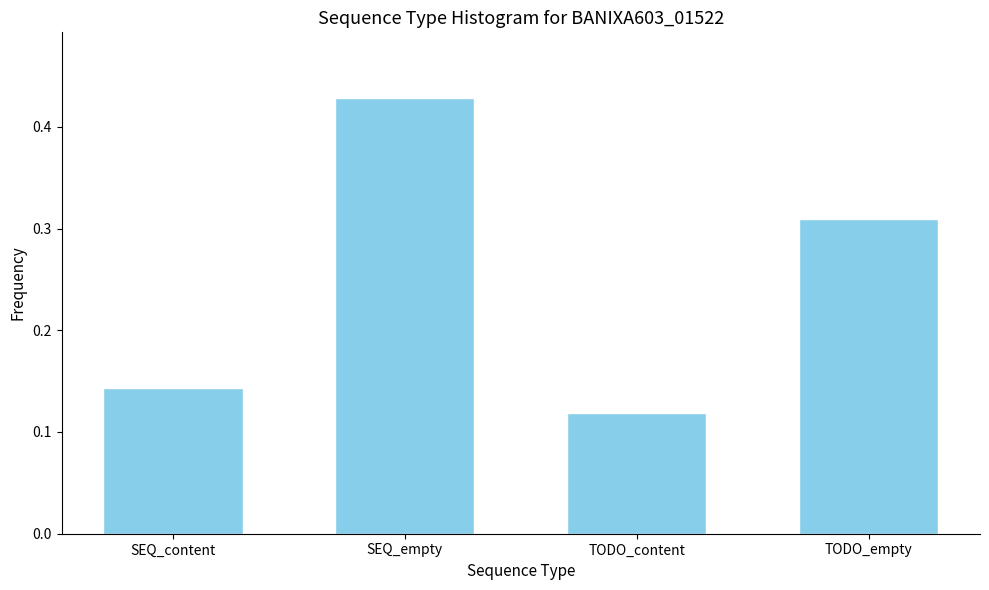

True or false: the data shows 0.1 at SEQ_empty.

False